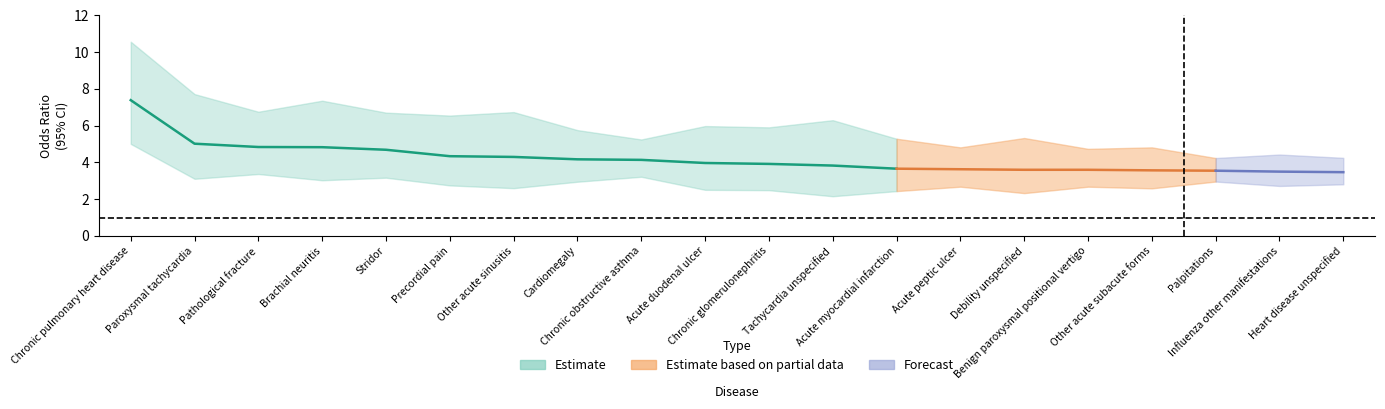

Is the value of ci_upper at ci_upper greater than the value of ci_lower at odds_ratio?

Yes